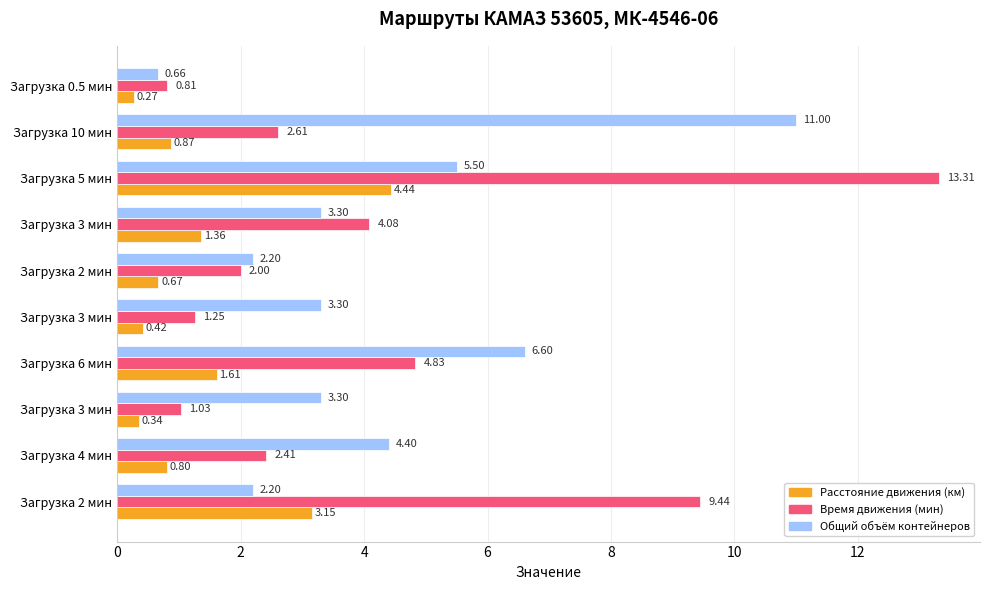

How many data points does each series have?

10